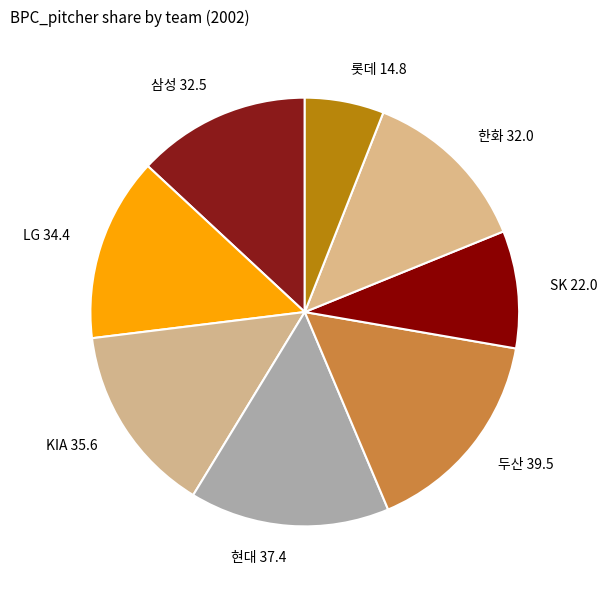

Between SK and 두산, which is larger?

두산